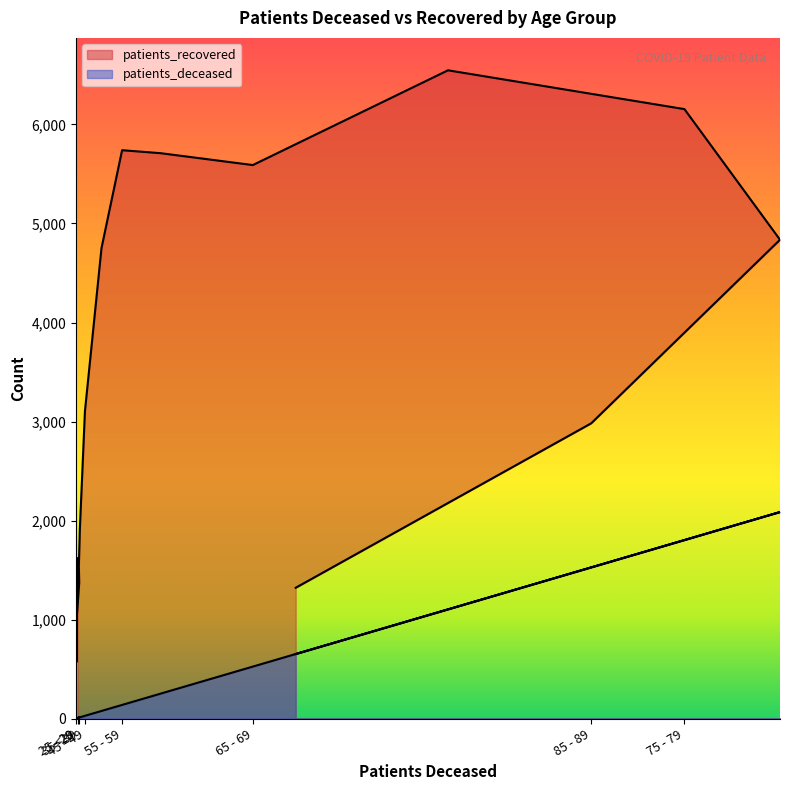

What is the label of the 13th point from the left?

75 - 79